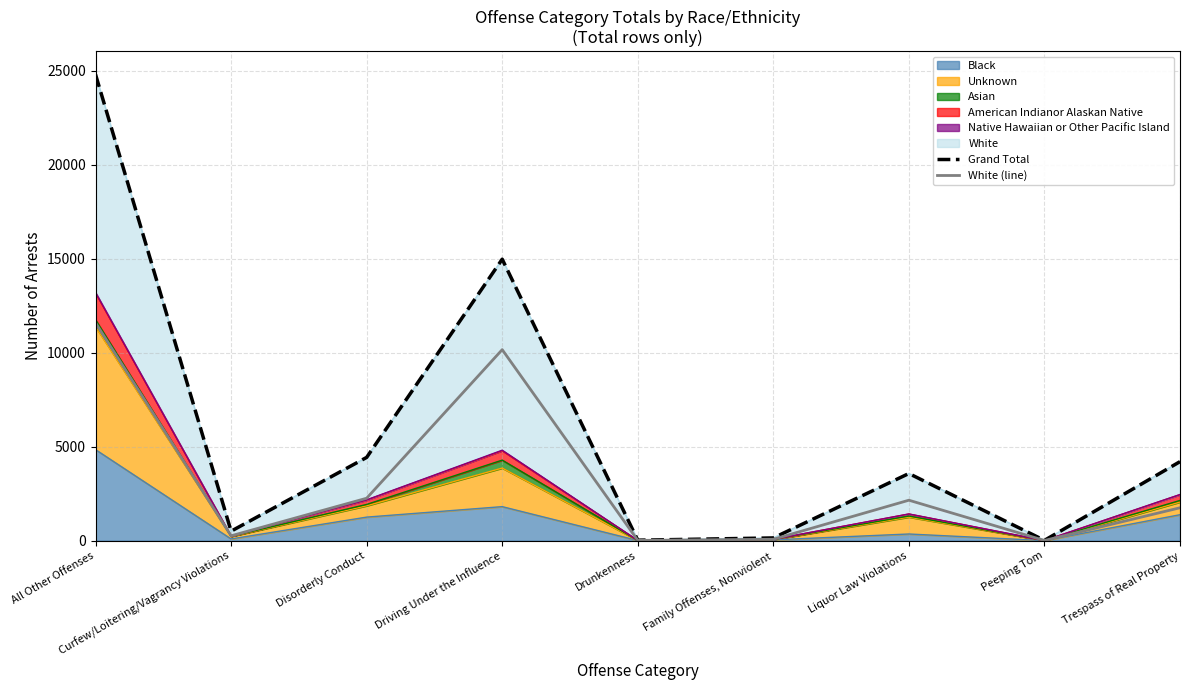

Reading left to right, extract all data points from this chart.

Grand Total: All Other Offenses=24792	Curfew/Loitering/Vagrancy Violations=504	Disorderly Conduct=4428	Driving Under the Influence=14970	Drunkenness=25	Family Offenses, Nonviolent=145	Liquor Law Violations=3571	Peeping Tom=15	Trespass of Real Property=4203
White (line): All Other Offenses=11583	Curfew/Loitering/Vagrancy Violations=259	Disorderly Conduct=2257	Driving Under the Influence=10159	Drunkenness=14	Family Offenses, Nonviolent=74	Liquor Law Violations=2151	Peeping Tom=10	Trespass of Real Property=1749